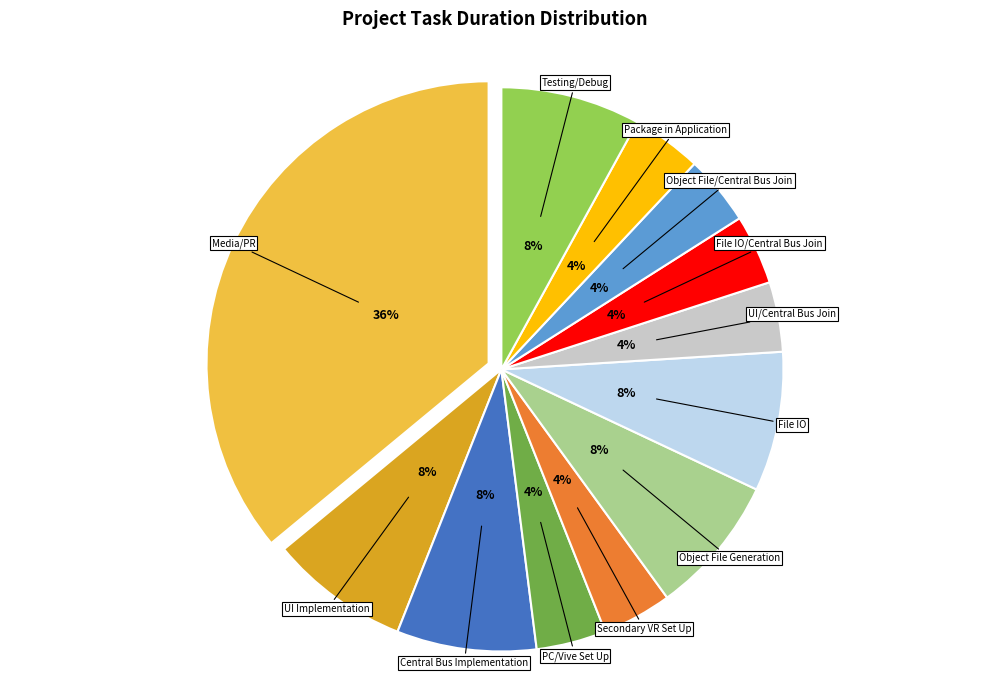

Do PC/Vive Set Up and File IO/Central Bus Join together represent more than half of the pie?

No